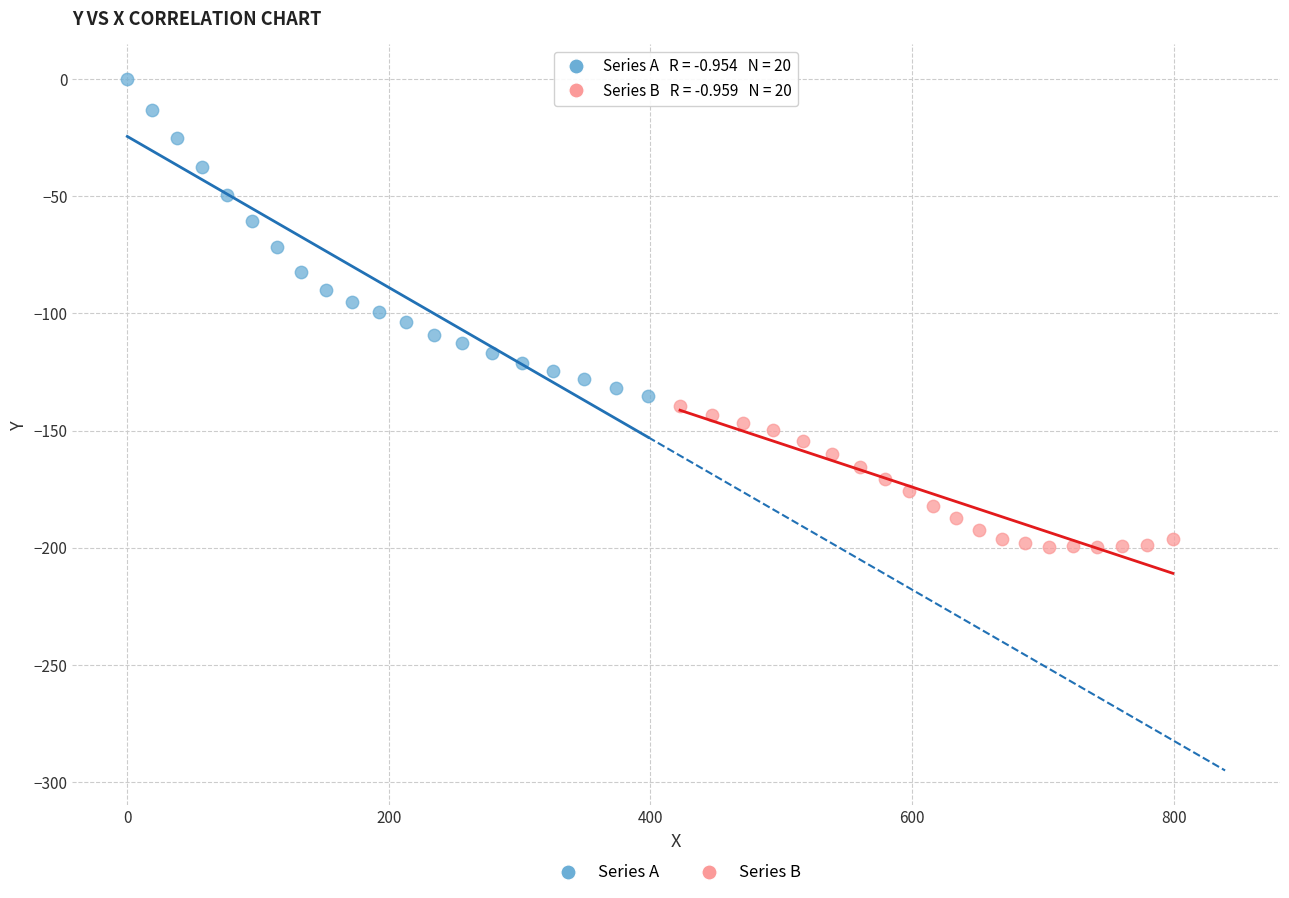

Which series has the widest spread of Y values?

Series A